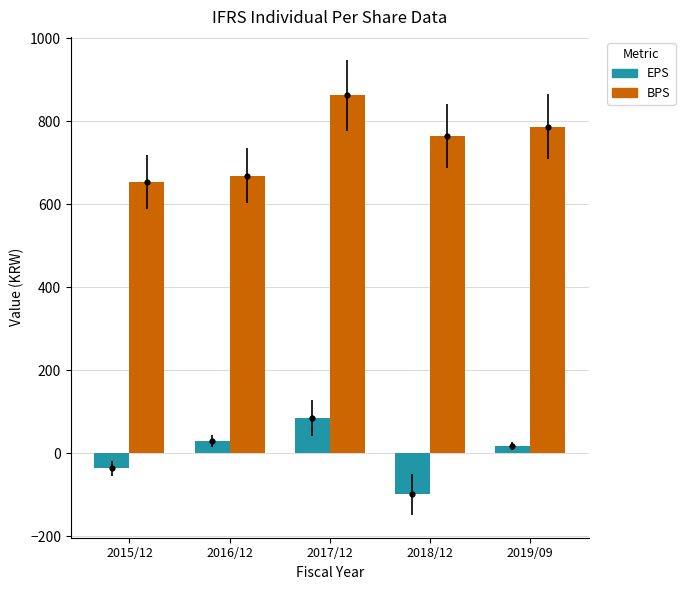

What is the total value across all series at 2016/12?

698